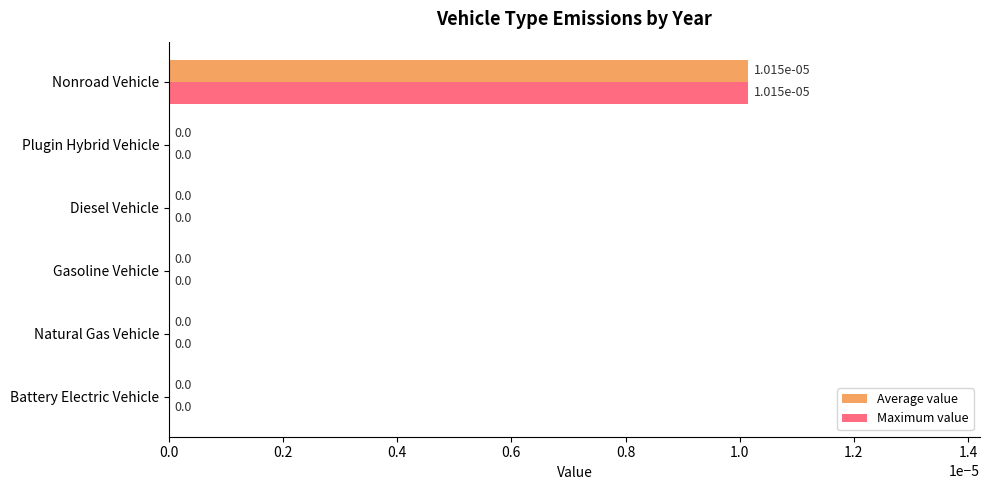

Is it true that Maximum value equals 0.0 at Plugin Hybrid Vehicle?

True